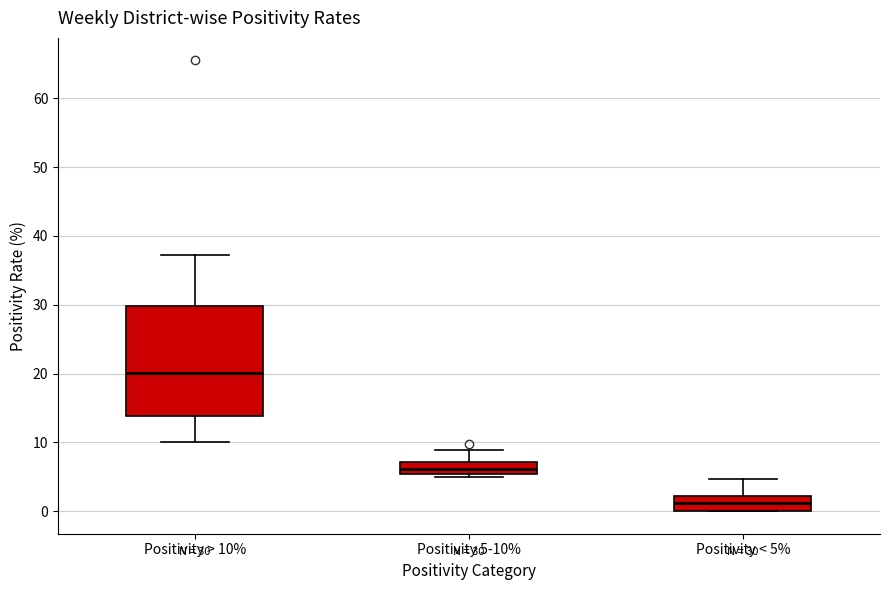

Which box is the tallest, from its lower edge to its upper edge?

Positivity > 10%